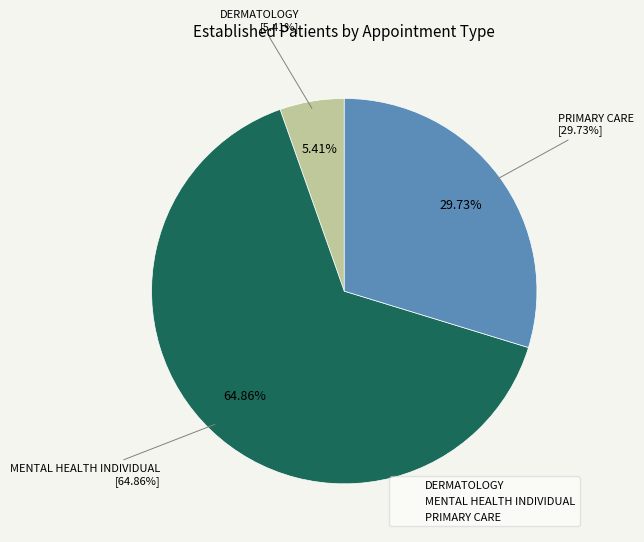

True or false: DERMATOLOGY accounts for 1% of the total.

False